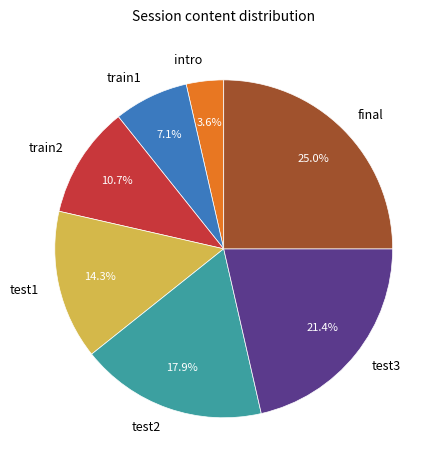

To the nearest percent, what is the difference between the largest and smallest slice percentages?

21%